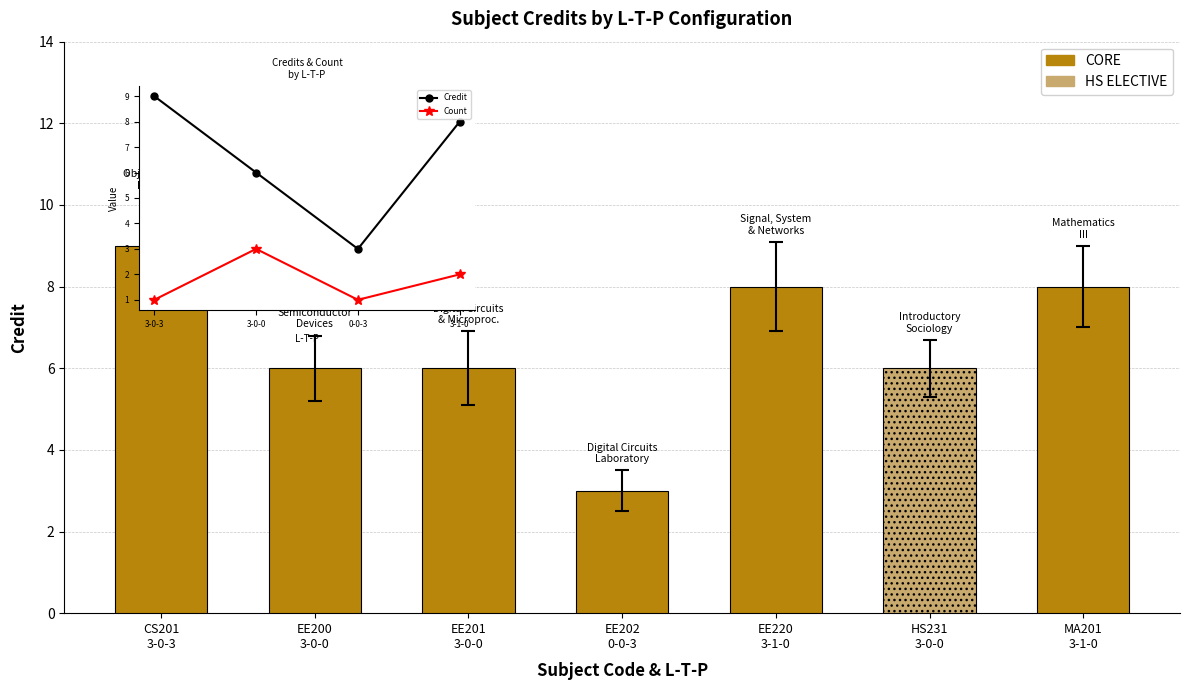

How many data points in Count are above 2?

1